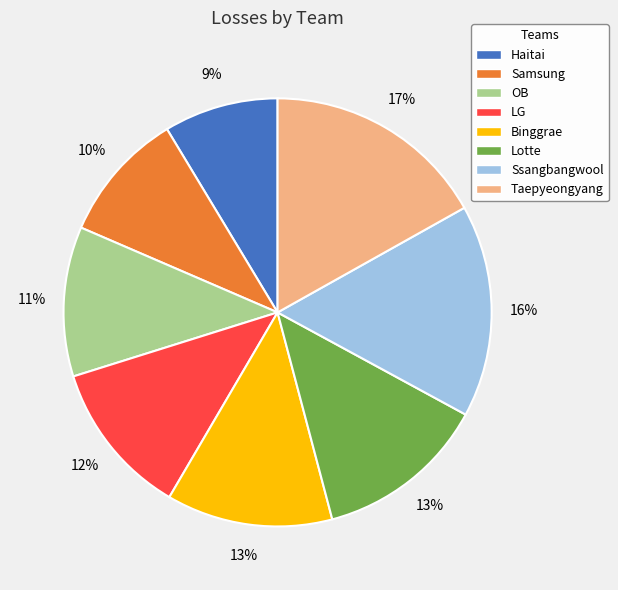

To the nearest percent, what is the difference between the largest and smallest slice percentages?

8%